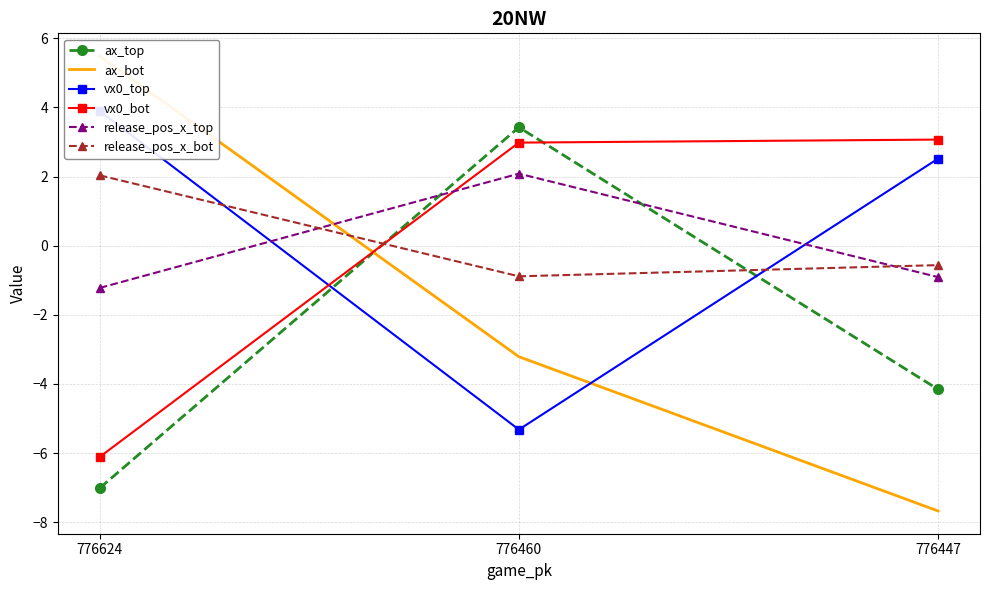

What is the highest value of the release_pos_x_top series?

2.1